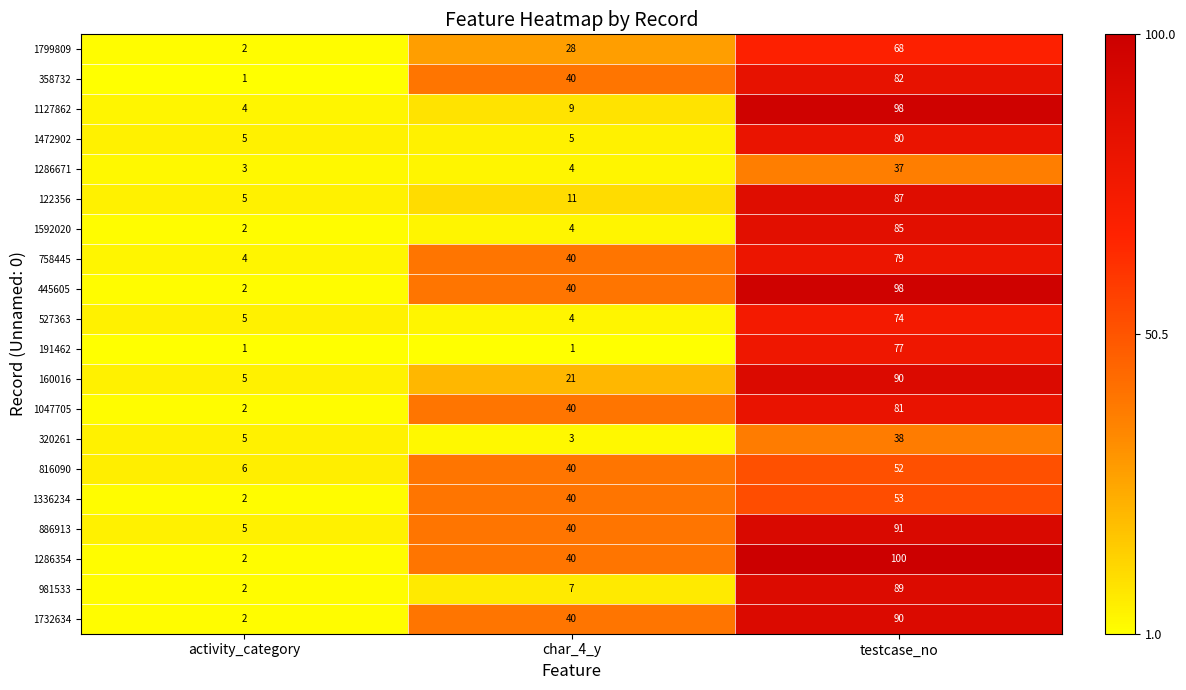

What is the maximum value shown in the chart?

100